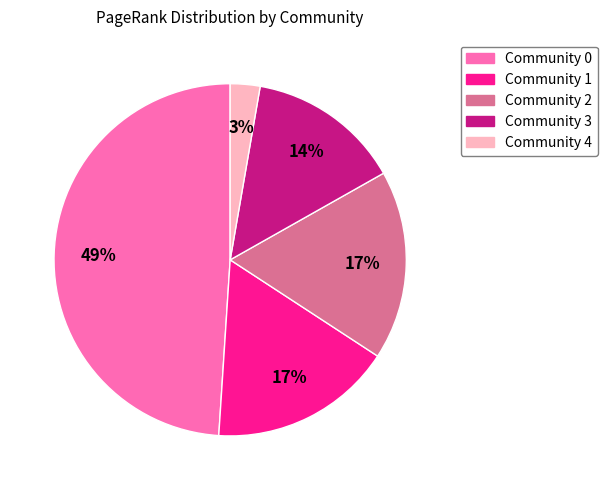

Is there any slice that represents more than half of the pie?

No